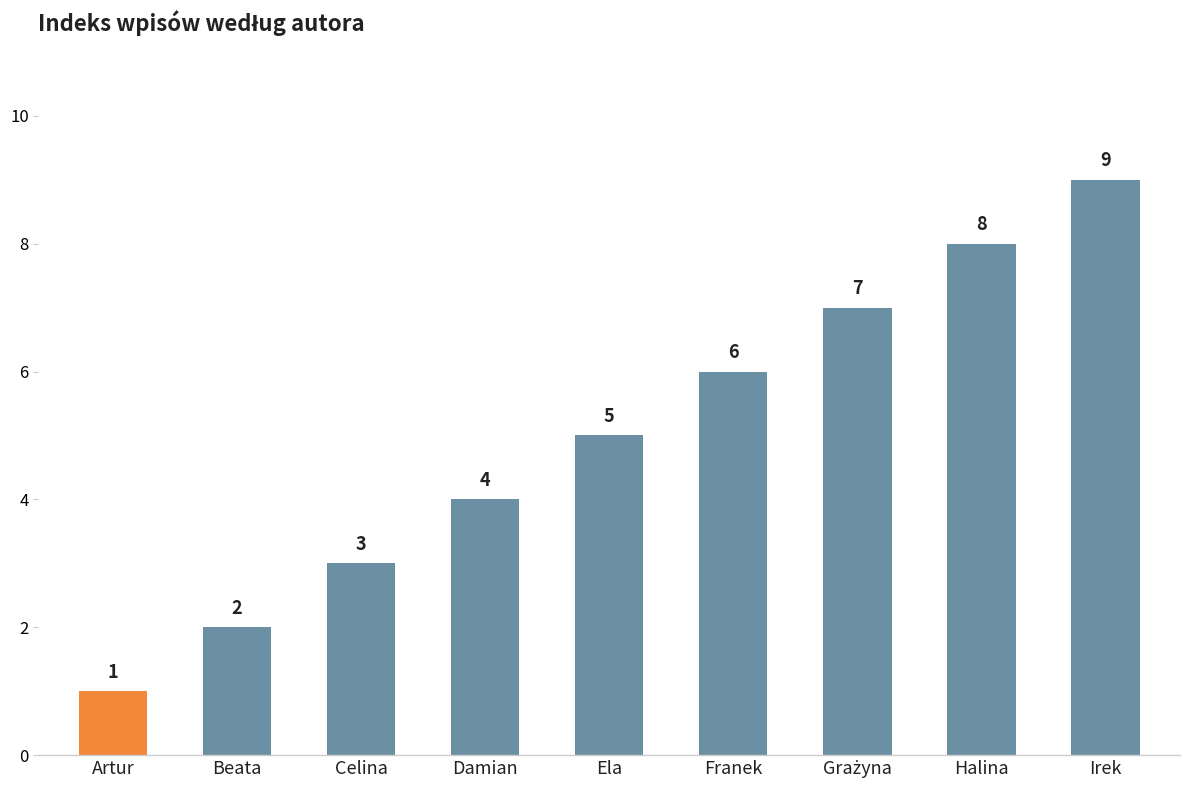

Does the chart contain stacked bars?

No